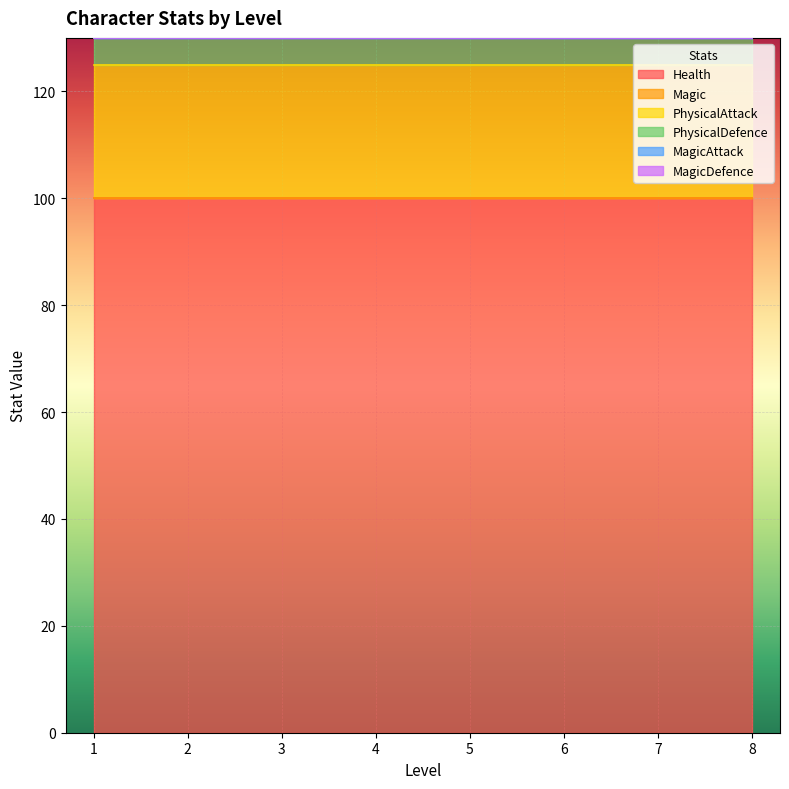

Is the value of MagicDefence at 5 greater than the value of PhysicalDefence at 8?

No